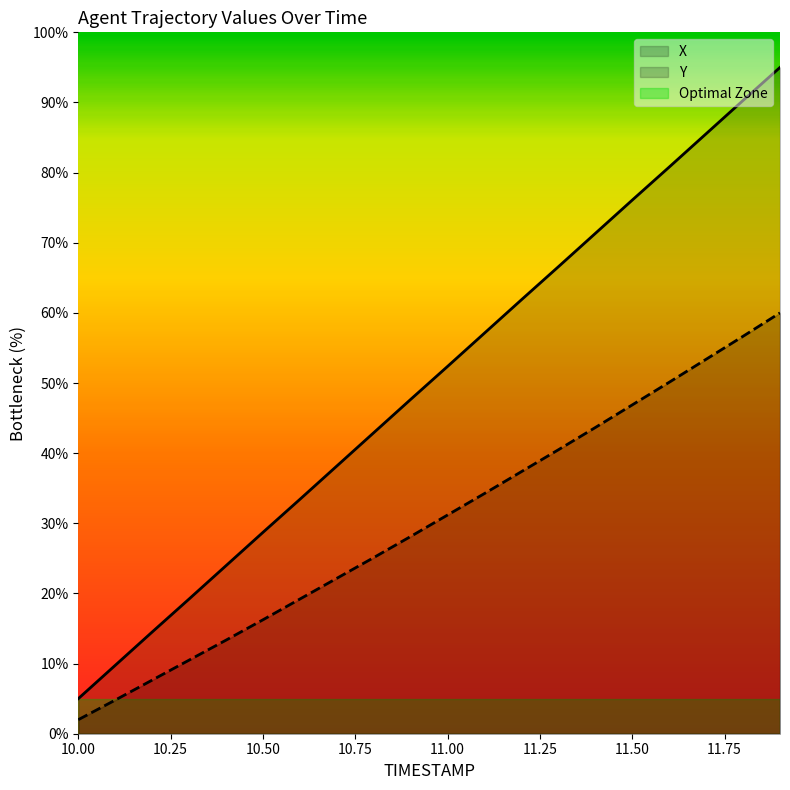

How many categories are shown in the chart?

20